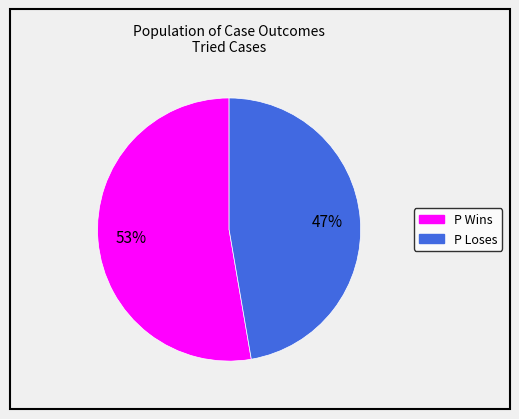

Count the number of slices in the pie.

2